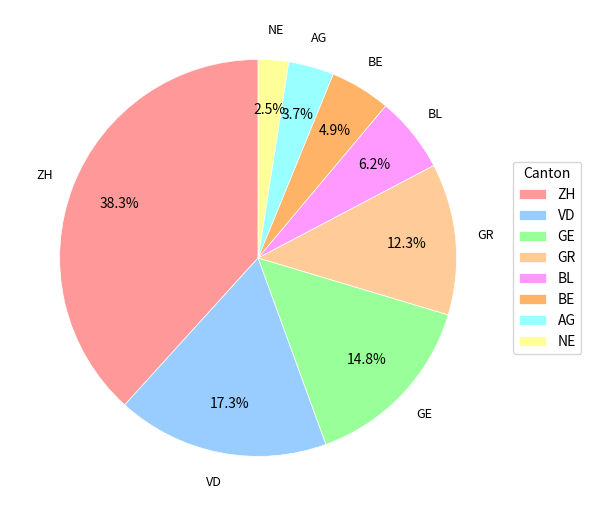

Count the number of slices in the pie.

8